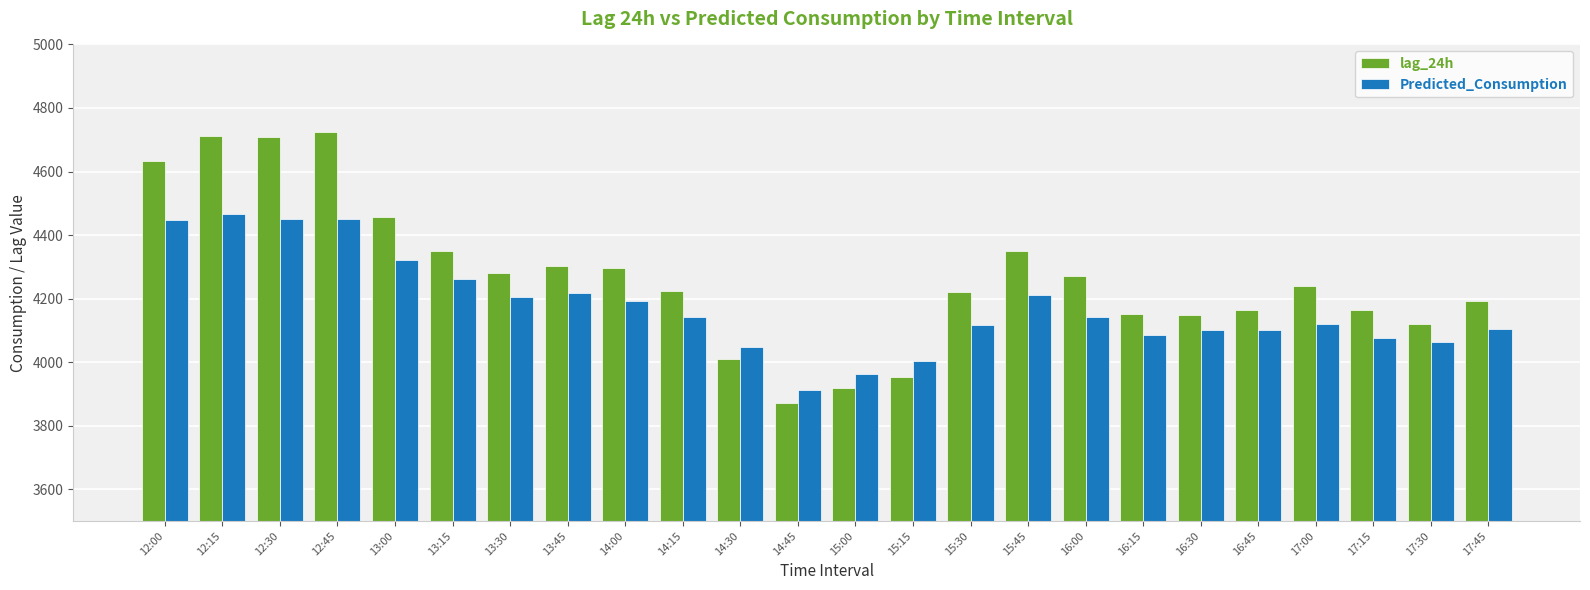

List the series in order of their overall mean, lowest first.

Predicted_Consumption, lag_24h